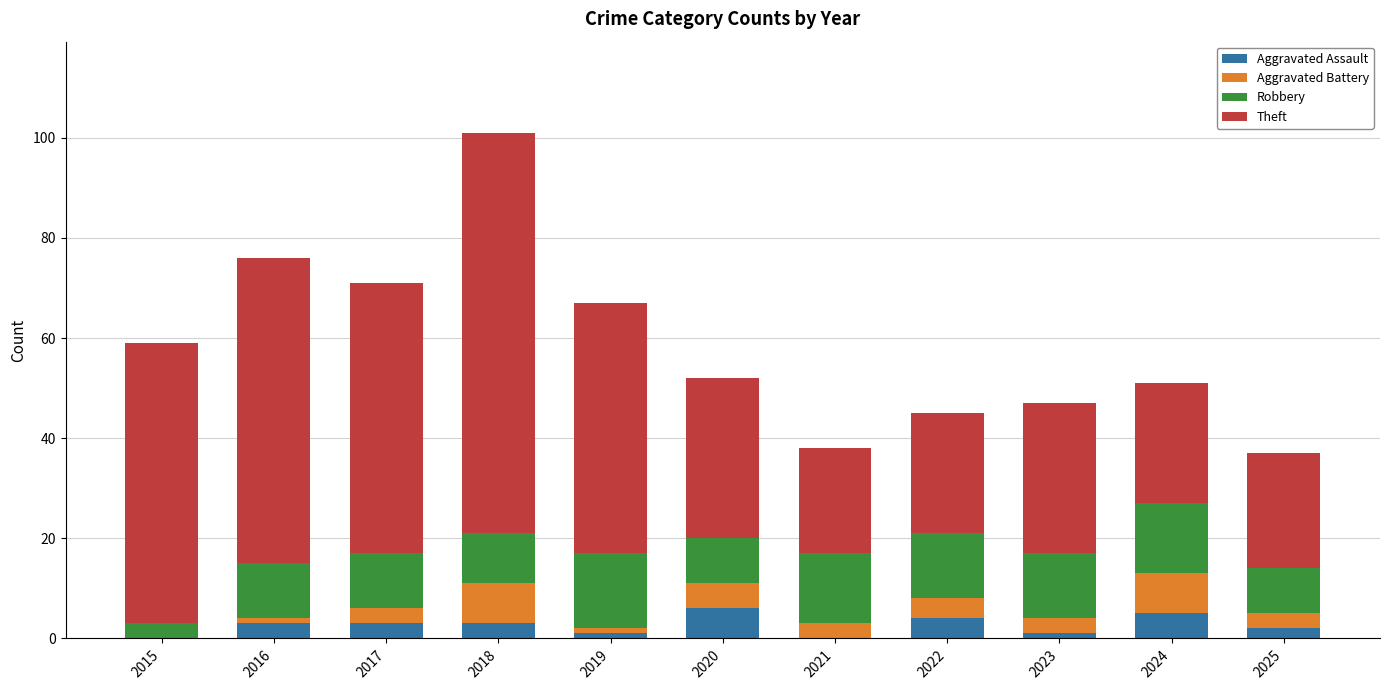

At which category is the sum across all series the highest?

2018